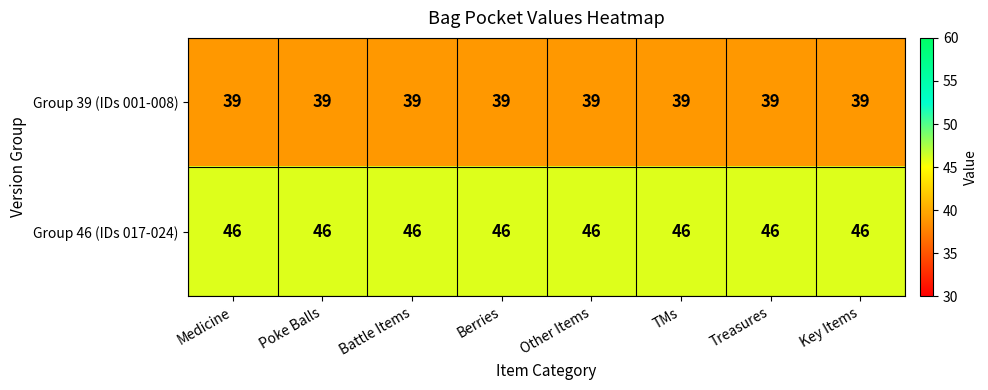

Is the value of Group 46 (IDs 017-024) at Key Items greater than the value of Group 39 (IDs 001-008) at Treasures?

Yes